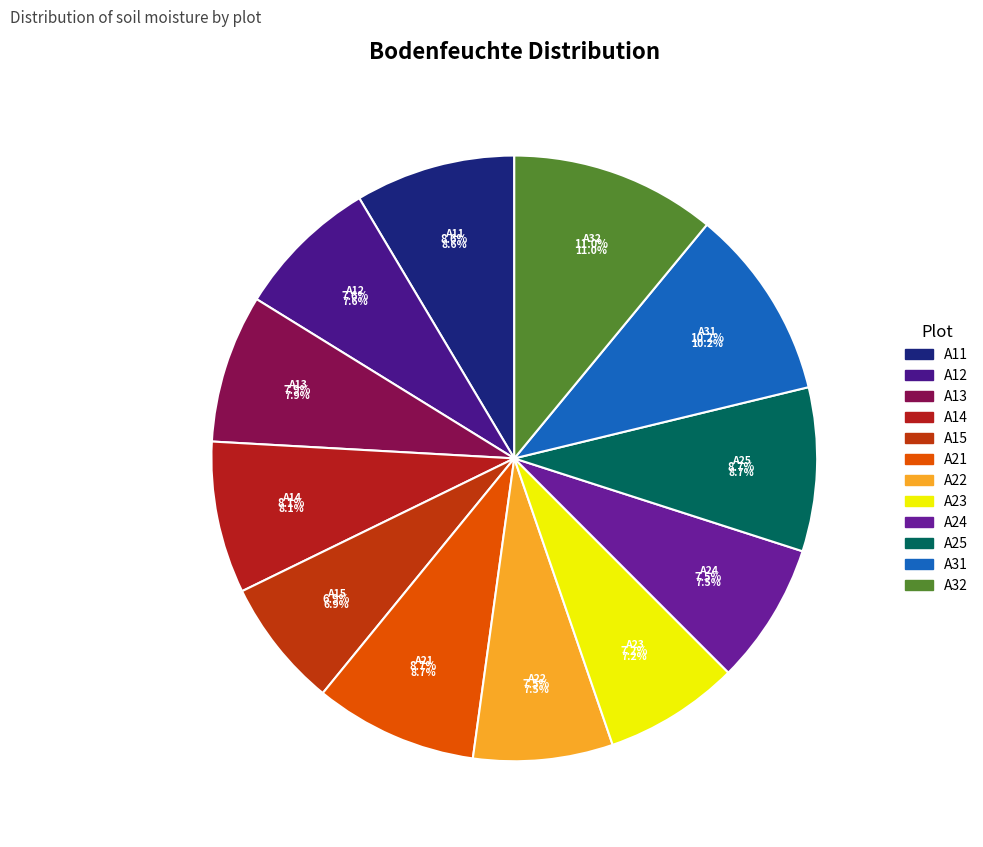

To the nearest percent, what percentage of the pie is A22?

7%